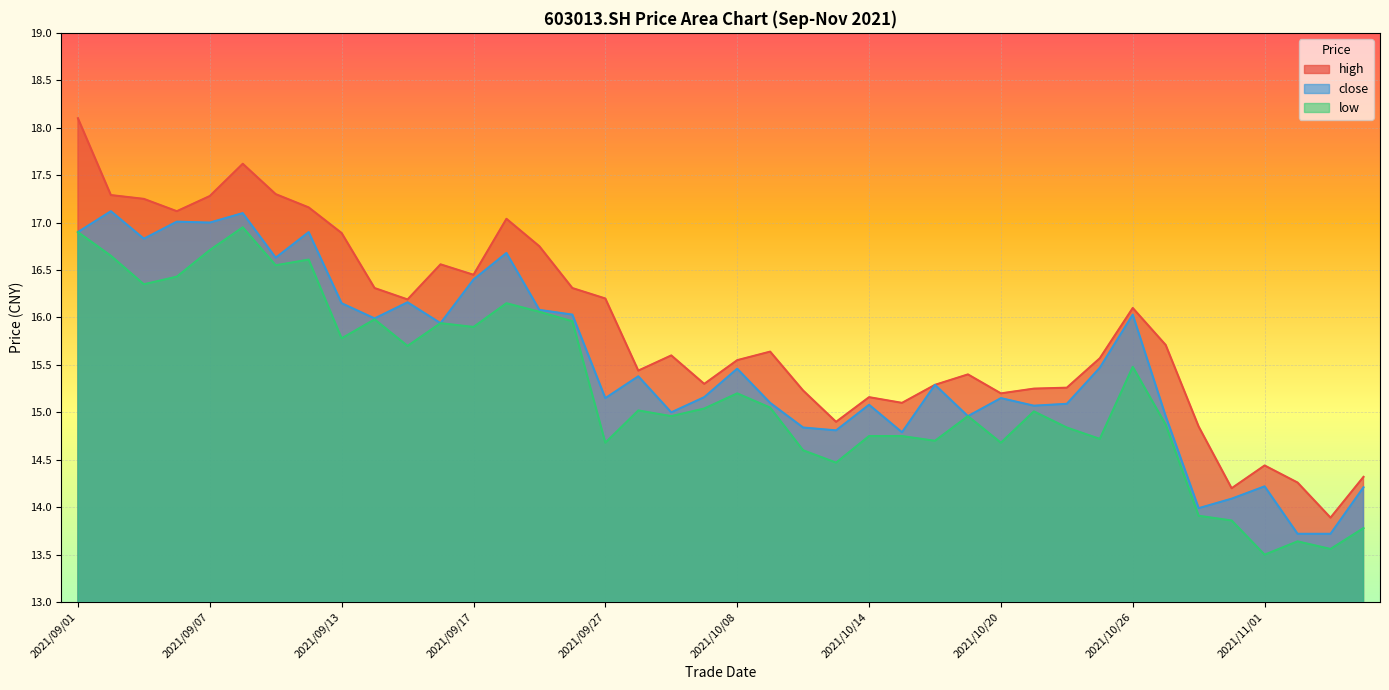

Reading right to left, list all the values displayed in this chart.

high: 2021/11/04=14.3	2021/11/03=13.9	2021/11/02=14.3	2021/11/01=14.4	2021/10/29=14.2	2021/10/28=14.8	2021/10/27=15.7	2021/10/26=16.1	2021/10/25=15.6	2021/10/22=15.3	2021/10/21=15.2	2021/10/20=15.2	2021/10/19=15.4	2021/10/18=15.3	2021/10/15=15.1	2021/10/14=15.2	2021/10/13=14.9	2021/10/12=15.2	2021/10/11=15.6	2021/10/08=15.6	2021/09/30=15.3	2021/09/29=15.6	2021/09/28=15.4	2021/09/27=16.2	2021/09/24=16.3	2021/09/23=16.8	2021/09/22=17.0	2021/09/17=16.4	2021/09/16=16.6	2021/09/15=16.2	2021/09/14=16.3	2021/09/13=16.9	2021/09/10=17.2	2021/09/09=17.3	2021/09/08=17.6	2021/09/07=17.3	2021/09/06=17.1	2021/09/03=17.2	2021/09/02=17.3	2021/09/01=18.1
close: 2021/11/04=14.2	2021/11/03=13.7	2021/11/02=13.7	2021/11/01=14.2	2021/10/29=14.1	2021/10/28=14.0	2021/10/27=15.0	2021/10/26=16.0	2021/10/25=15.5	2021/10/22=15.1	2021/10/21=15.1	2021/10/20=15.2	2021/10/19=15.0	2021/10/18=15.3	2021/10/15=14.8	2021/10/14=15.1	2021/10/13=14.8	2021/10/12=14.8	2021/10/11=15.1	2021/10/08=15.5	2021/09/30=15.2	2021/09/29=15.0	2021/09/28=15.4	2021/09/27=15.2	2021/09/24=16.0	2021/09/23=16.1	2021/09/22=16.7	2021/09/17=16.4	2021/09/16=15.9	2021/09/15=16.2	2021/09/14=16.0	2021/09/13=16.1	2021/09/10=16.9	2021/09/09=16.6	2021/09/08=17.1	2021/09/07=17.0	2021/09/06=17.0	2021/09/03=16.8	2021/09/02=17.1	2021/09/01=16.9
low: 2021/11/04=13.8	2021/11/03=13.6	2021/11/02=13.6	2021/11/01=13.5	2021/10/29=13.9	2021/10/28=13.9	2021/10/27=14.9	2021/10/26=15.5	2021/10/25=14.7	2021/10/22=14.8	2021/10/21=15.0	2021/10/20=14.7	2021/10/19=15.0	2021/10/18=14.7	2021/10/15=14.8	2021/10/14=14.8	2021/10/13=14.5	2021/10/12=14.6	2021/10/11=15.1	2021/10/08=15.2	2021/09/30=15.0	2021/09/29=15.0	2021/09/28=15.0	2021/09/27=14.7	2021/09/24=16.0	2021/09/23=16.1	2021/09/22=16.1	2021/09/17=15.9	2021/09/16=15.9	2021/09/15=15.7	2021/09/14=16.0	2021/09/13=15.8	2021/09/10=16.6	2021/09/09=16.6	2021/09/08=16.9	2021/09/07=16.7	2021/09/06=16.4	2021/09/03=16.4	2021/09/02=16.6	2021/09/01=16.9